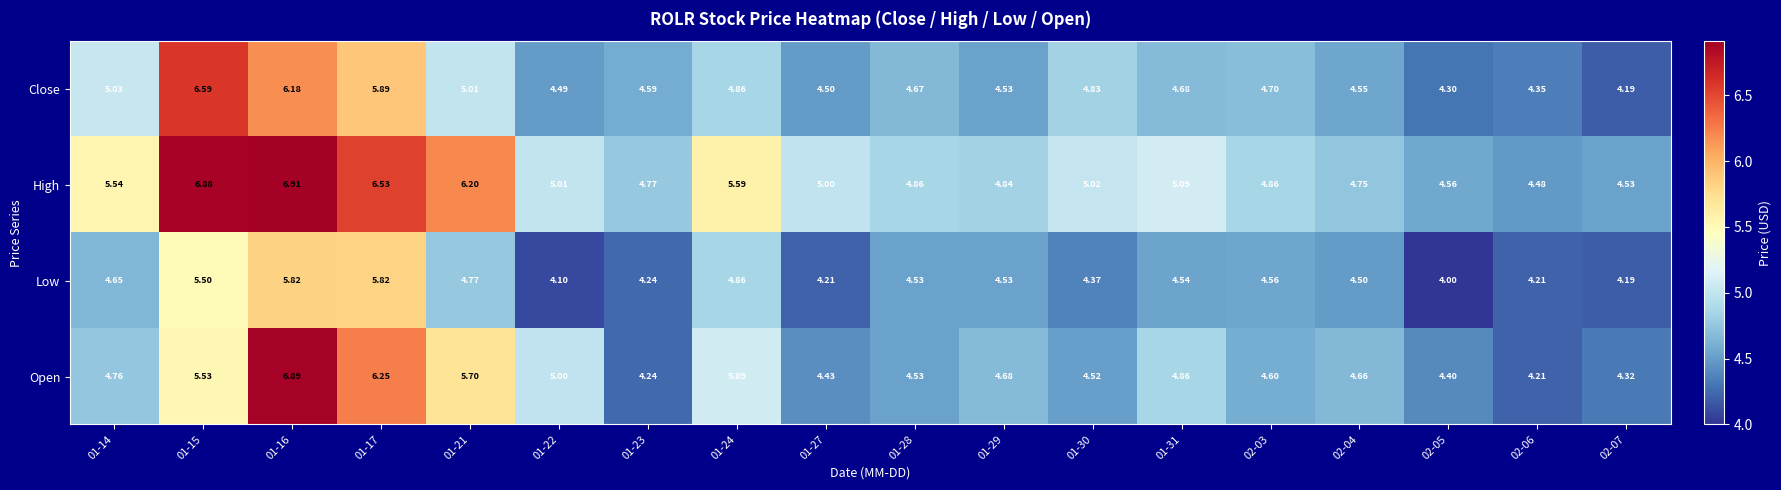

Count the number of data series in this chart.

4